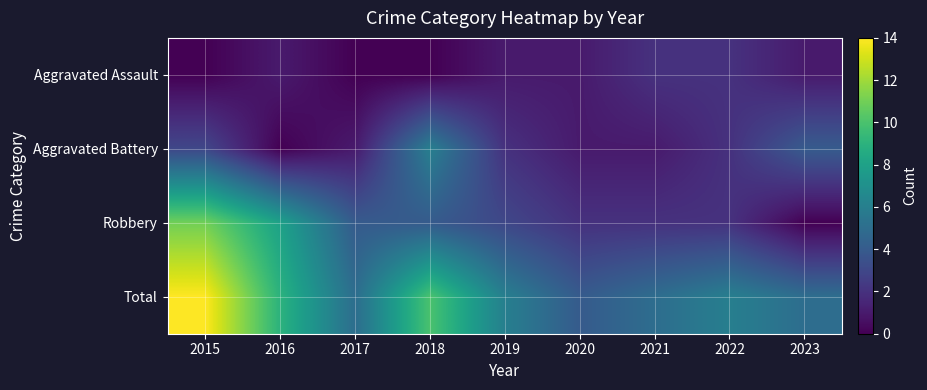

List the series in order of their overall mean, lowest first.

Aggravated Assault, Aggravated Battery, Robbery, Total